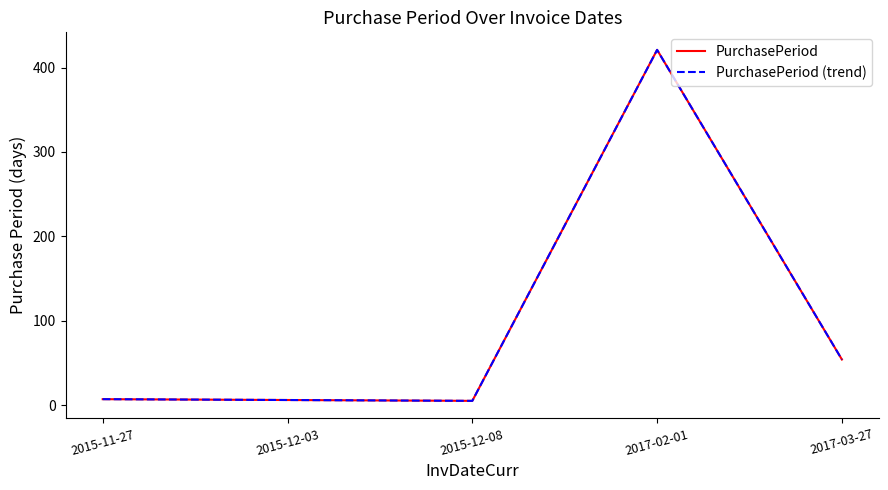

Which series changed the most between 2015-12-03 and 2017-03-27?

PurchasePeriod